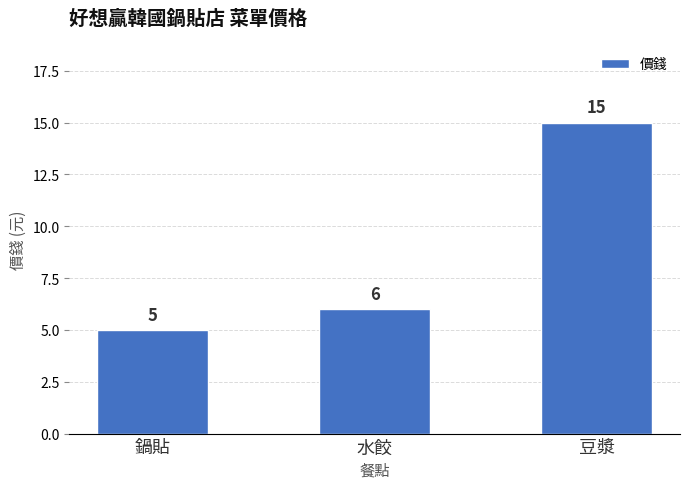

Which label corresponds to the largest value in the chart?

豆漿